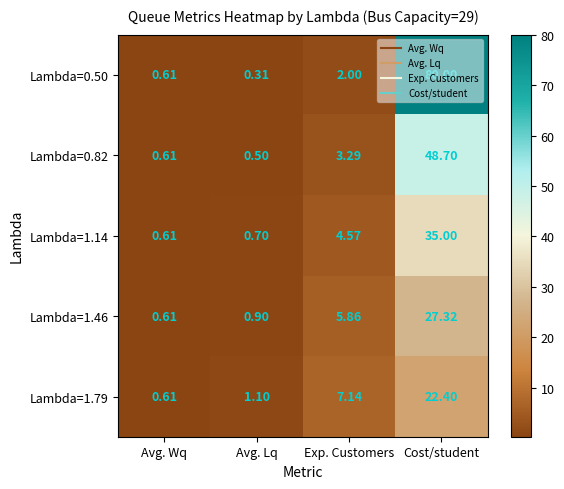

What is the maximum value shown in the chart?

80.0